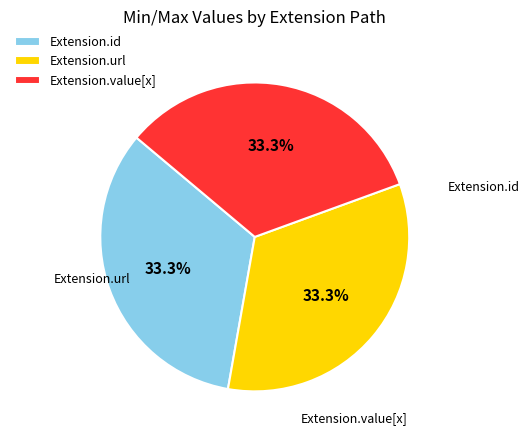

Is Extension.url the majority of the pie?

No